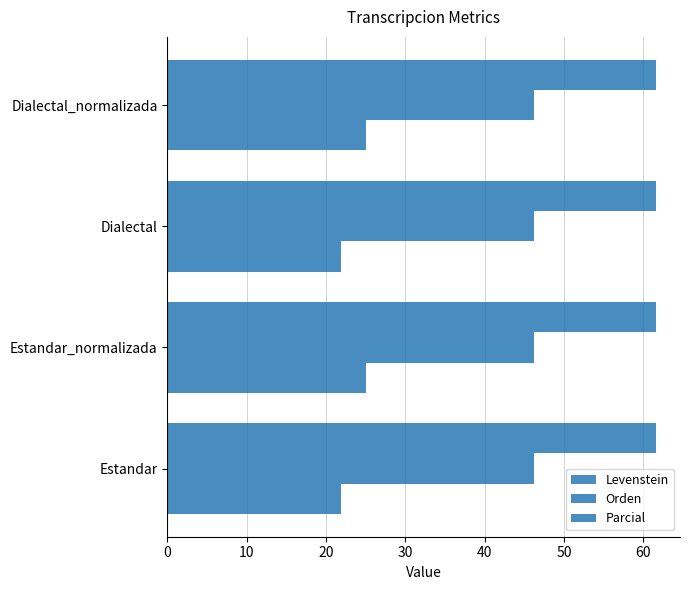

How many categories are shown in the chart?

4